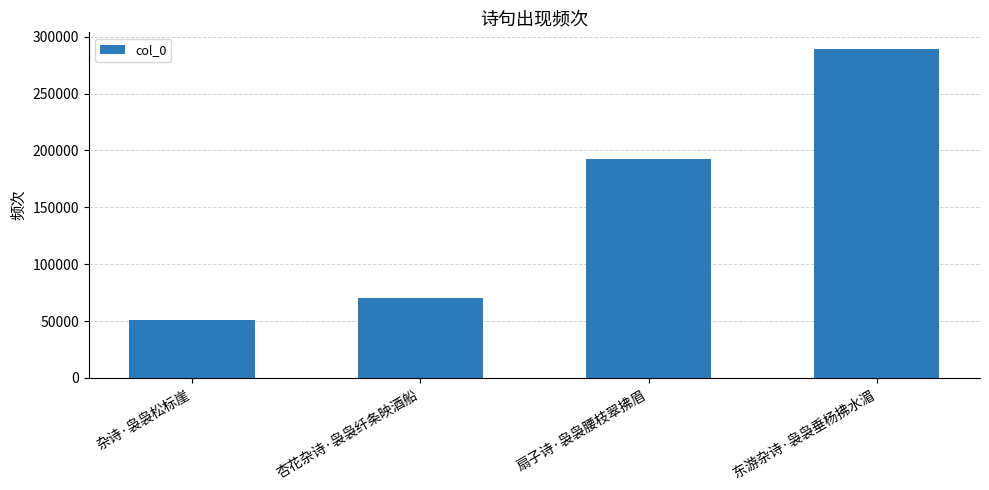

What is the label of the 4th bar from the left?

东游杂诗·袅袅垂杨拂水湄